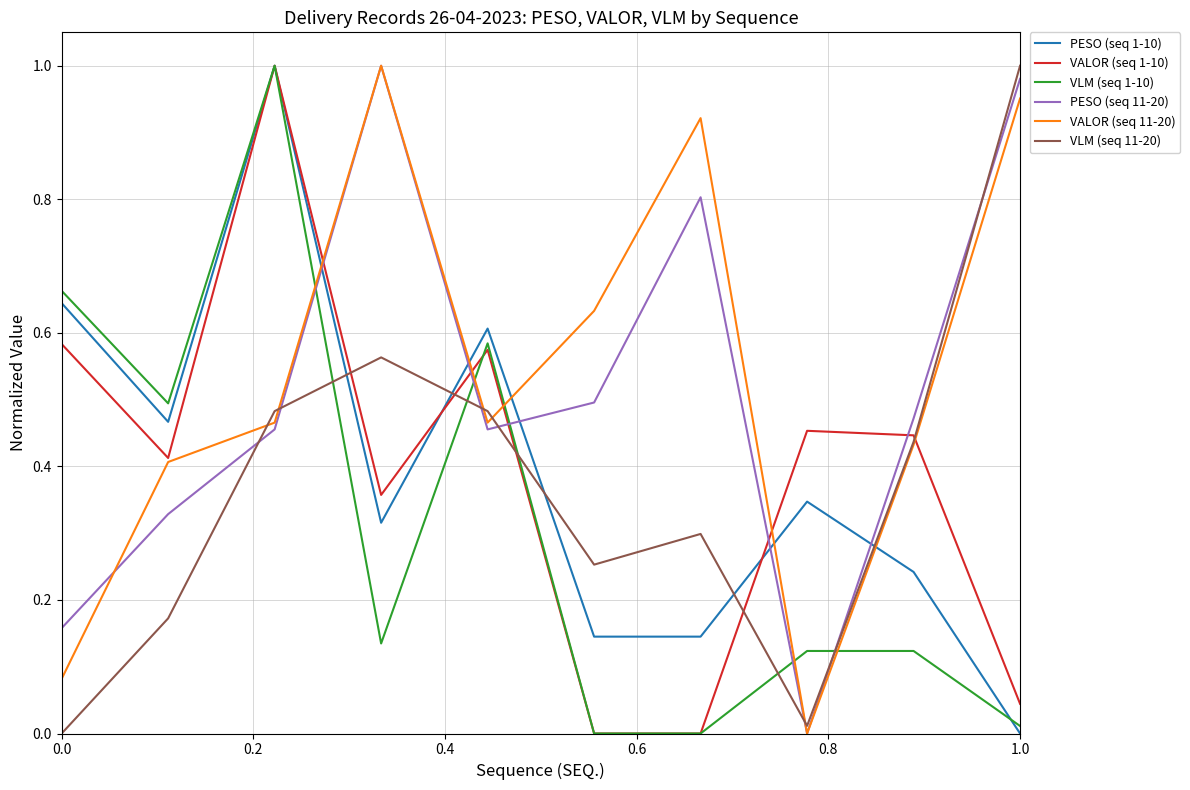

True or false: VLM (seq 1-10) and PESO (seq 11-20) intersect in this chart.

True